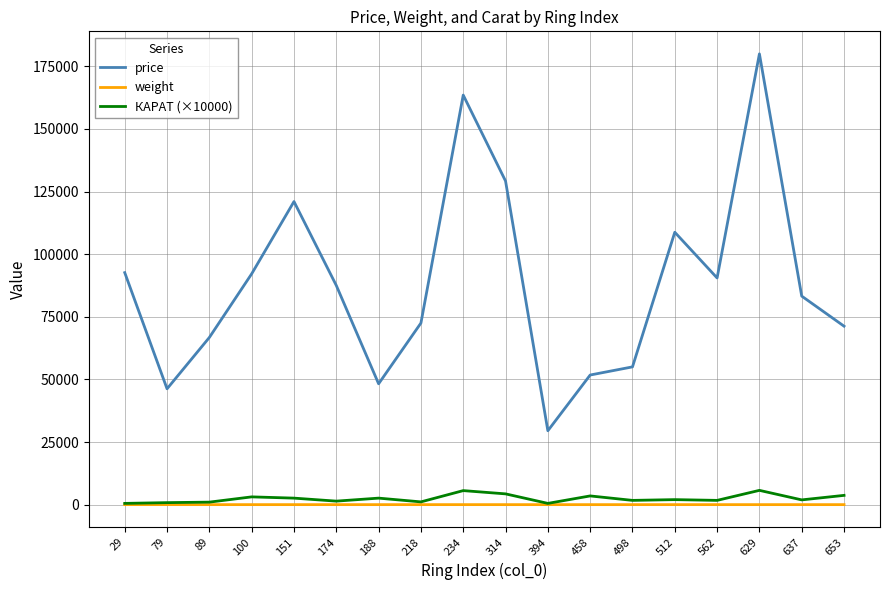

What is the total value across all series at 218?

73598.2